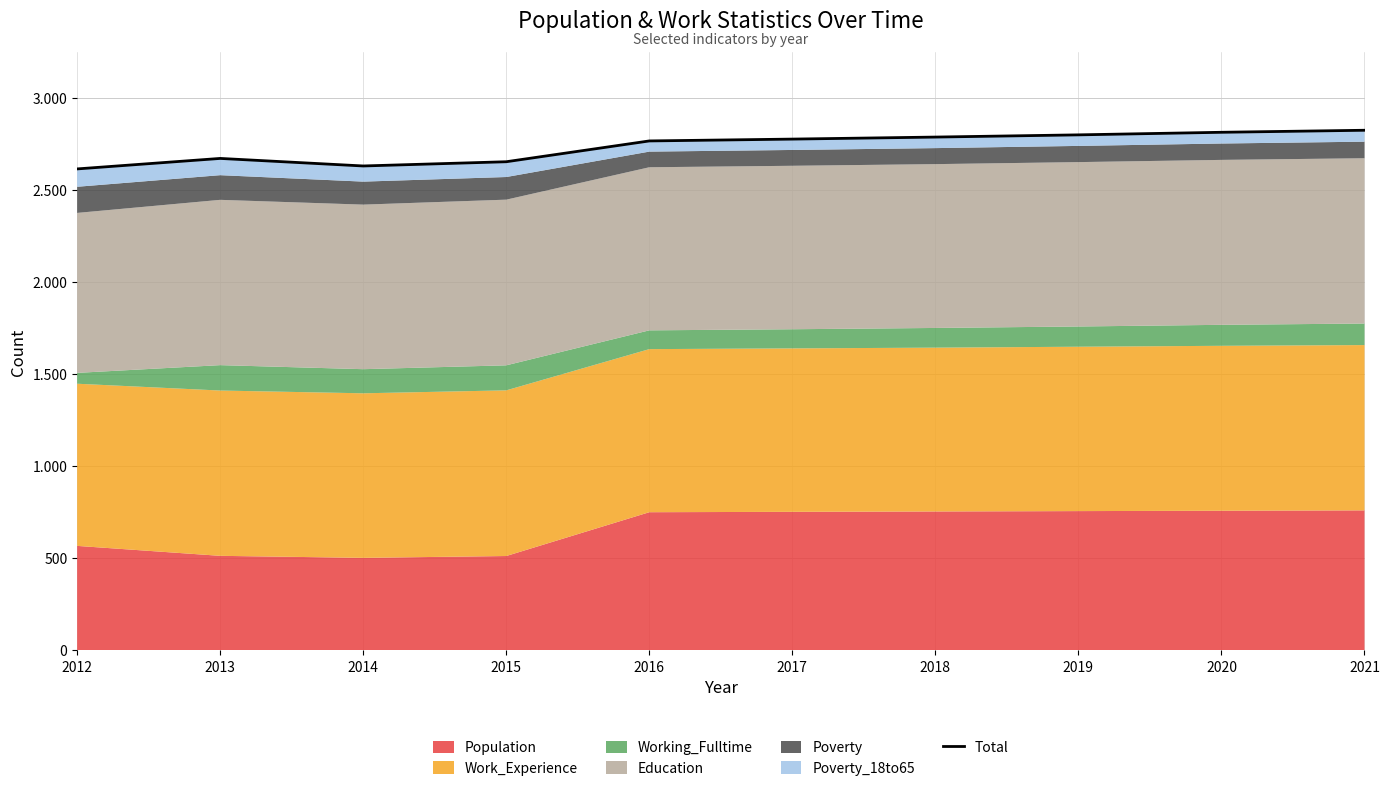

Does the chart have visible grid lines?

Yes